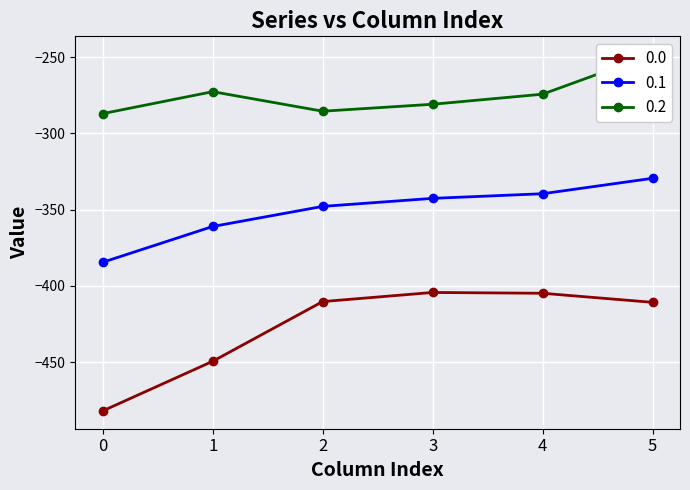

Reading left to right, what are all the values shown in this chart?

0.0: -482.0	-449.5	-410.3	-404.4	-404.9	-410.8
0.1: -384.6	-361.1	-347.9	-342.7	-339.6	-329.5
0.2: -287.1	-272.7	-285.5	-281.0	-274.4	-248.1